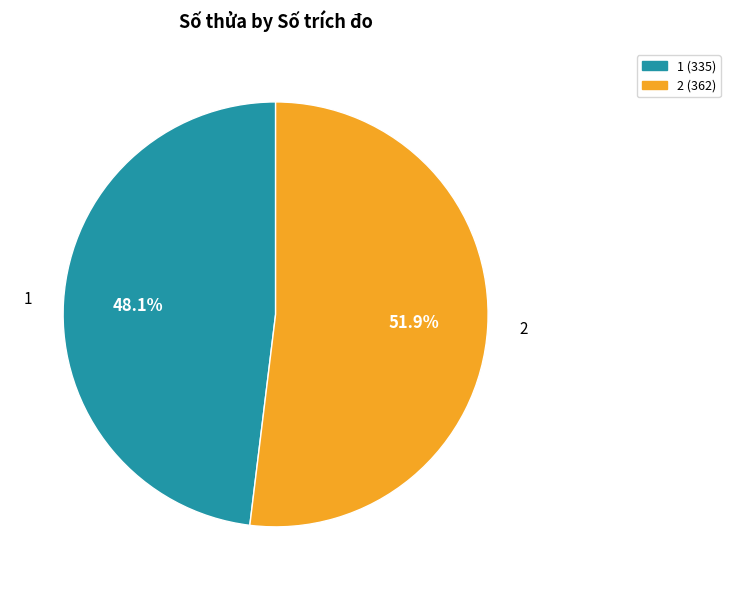

True or false: 1 accounts for 48% of the total.

True